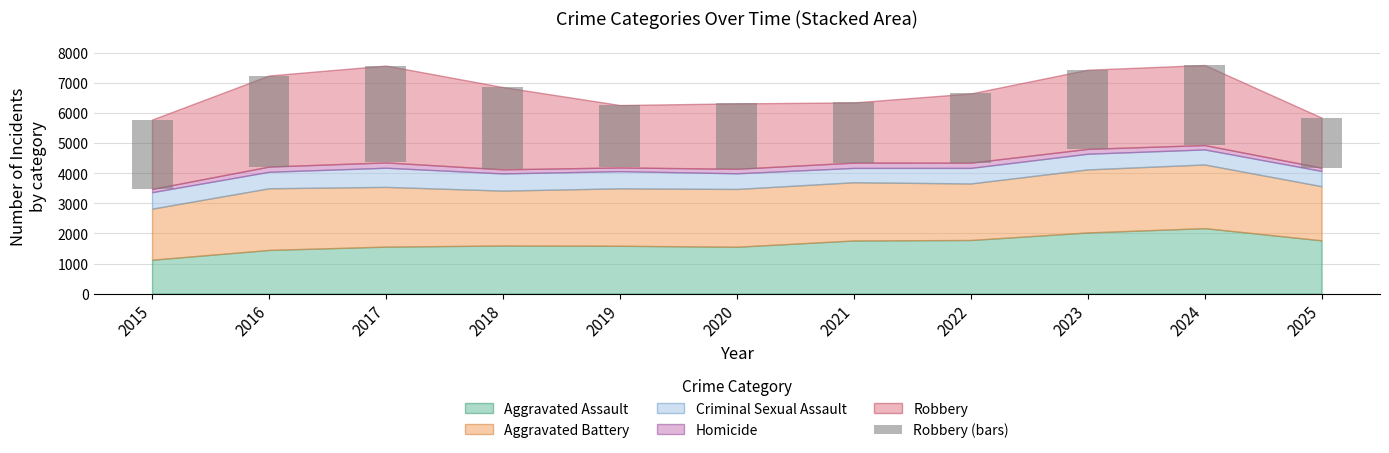

What is the greatest value displayed?

3216